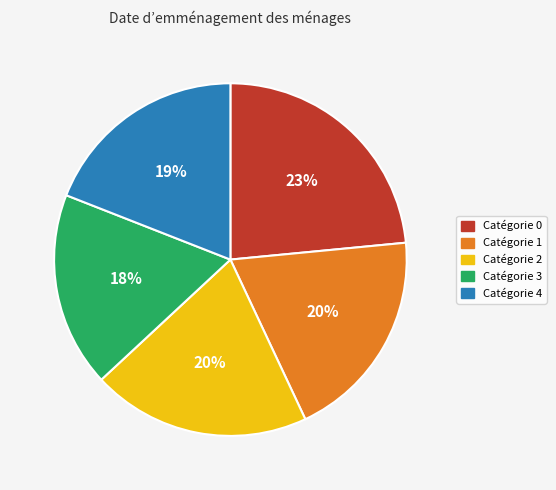

To the nearest percent, what is the combined percentage of Catégorie 4 and Catégorie 3?

37%